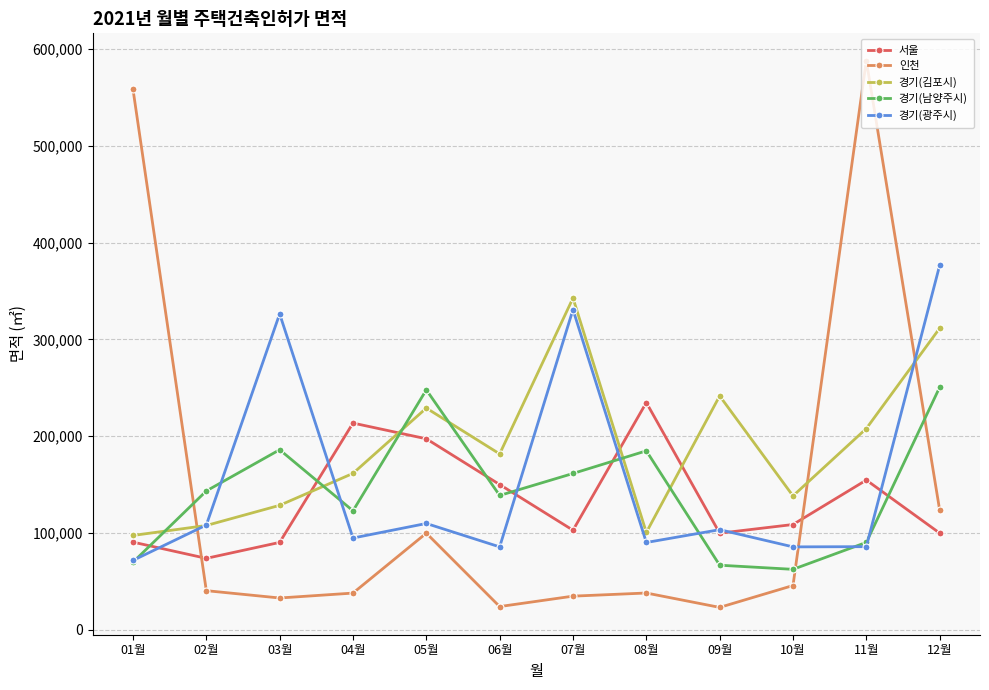

What is the label of the 6th point from the left?

06월